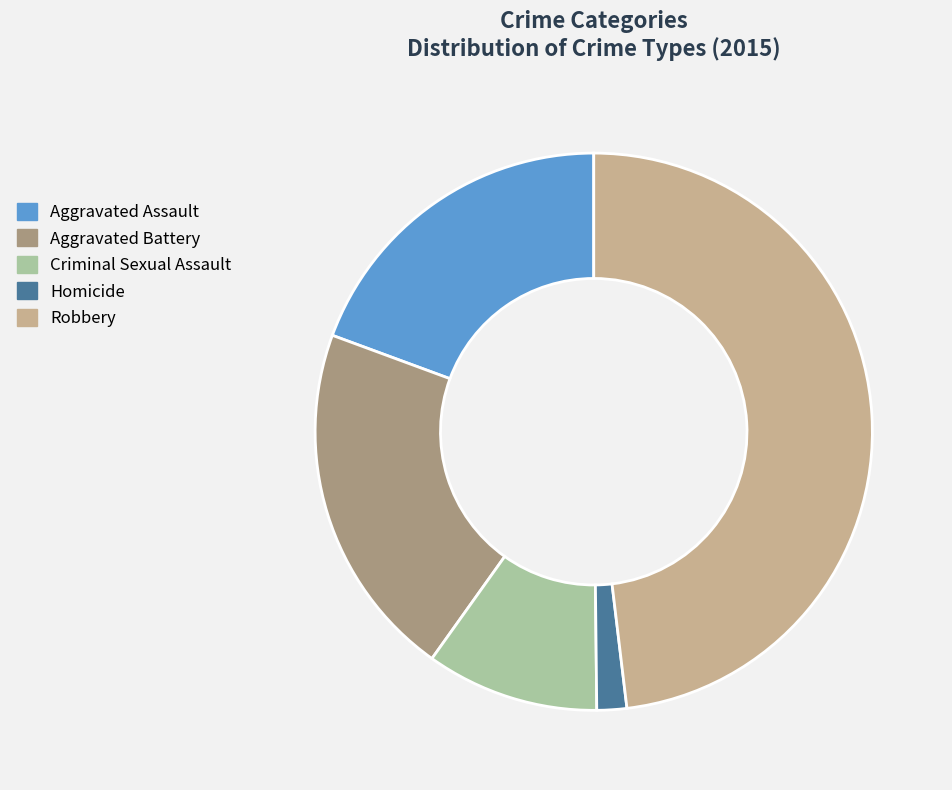

Is there any slice that represents more than half of the pie?

No